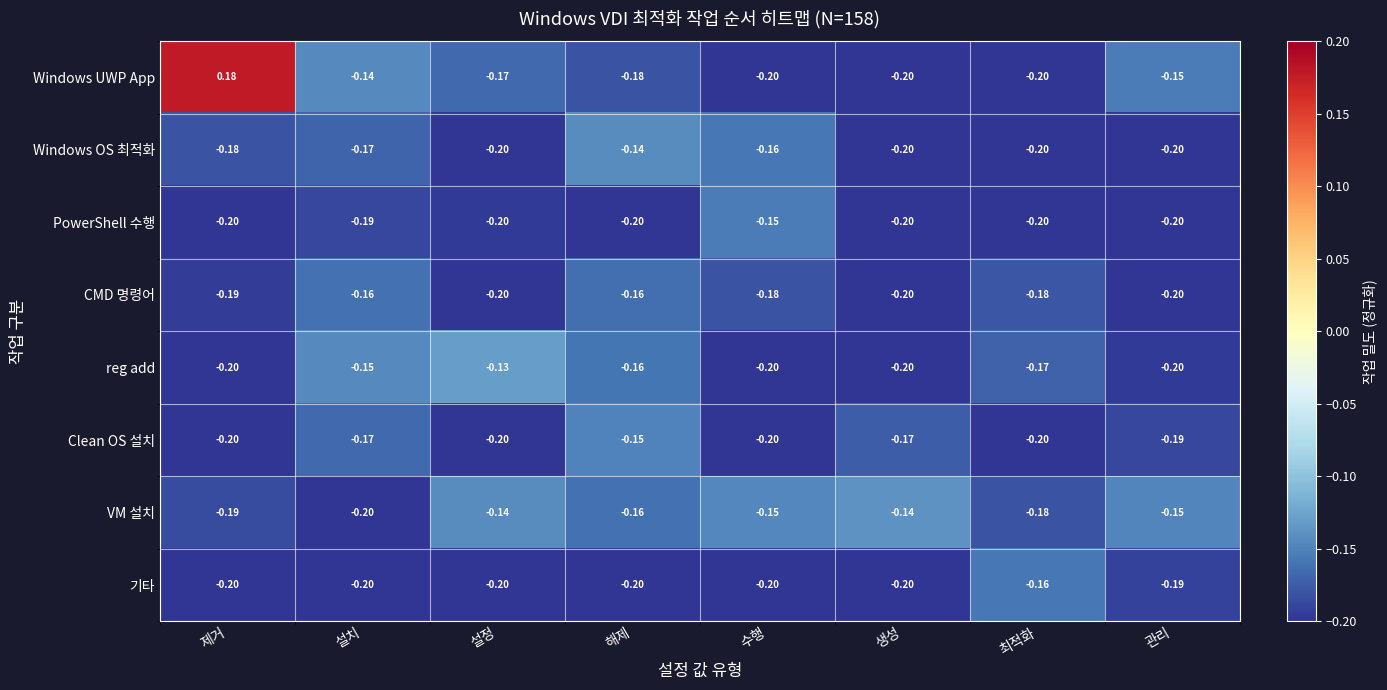

Which series has the widest spread of values?

Windows UWP App